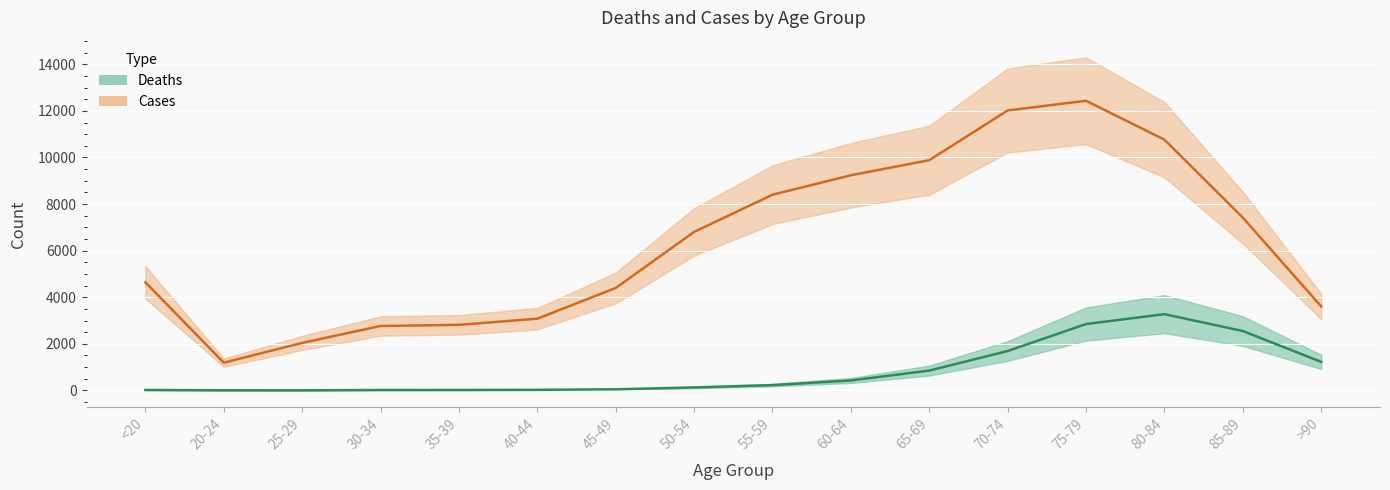

What is the average value of the Cases series?

6343